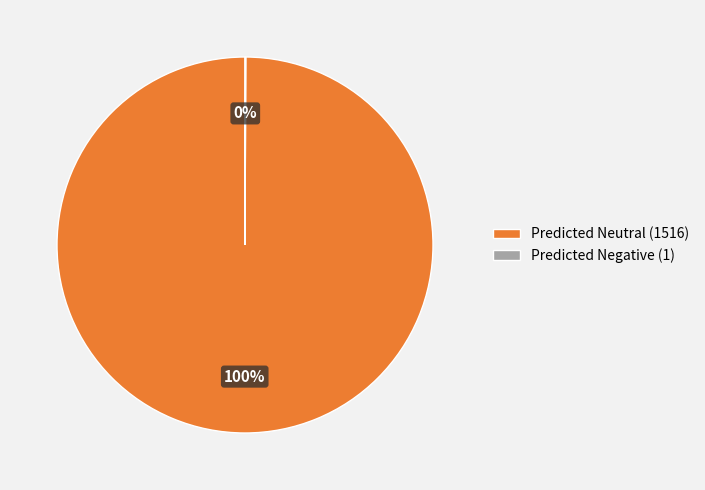

True or false: Predicted Neutral (1516) accounts for 100% of the total.

True